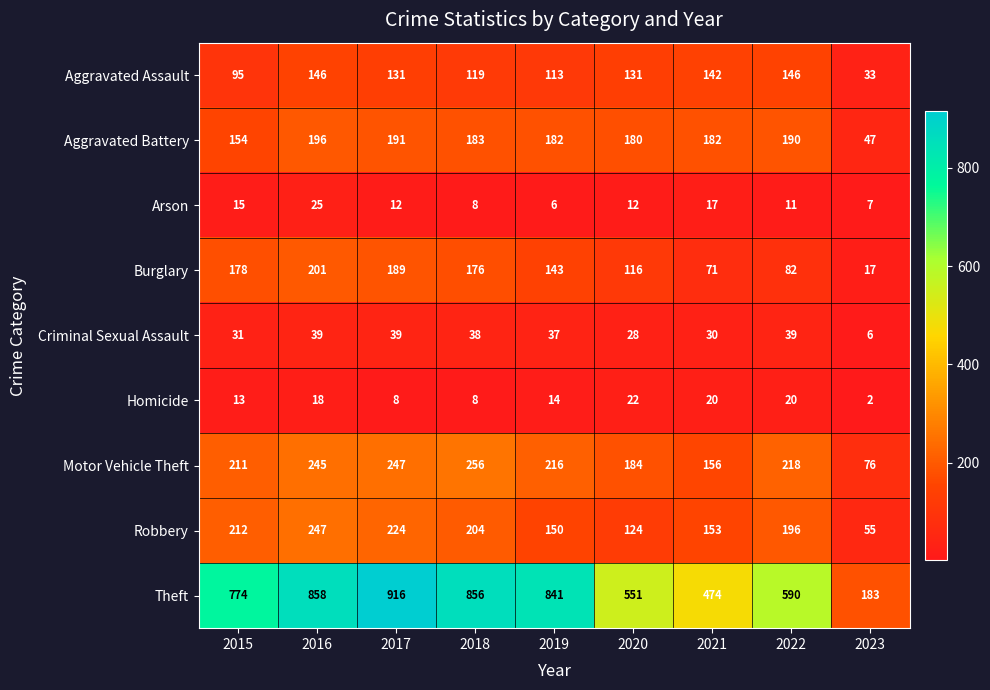

Rank the categories by Motor Vehicle Theft value from highest to lowest.

2018, 2017, 2016, 2022, 2019, 2015, 2020, 2021, 2023